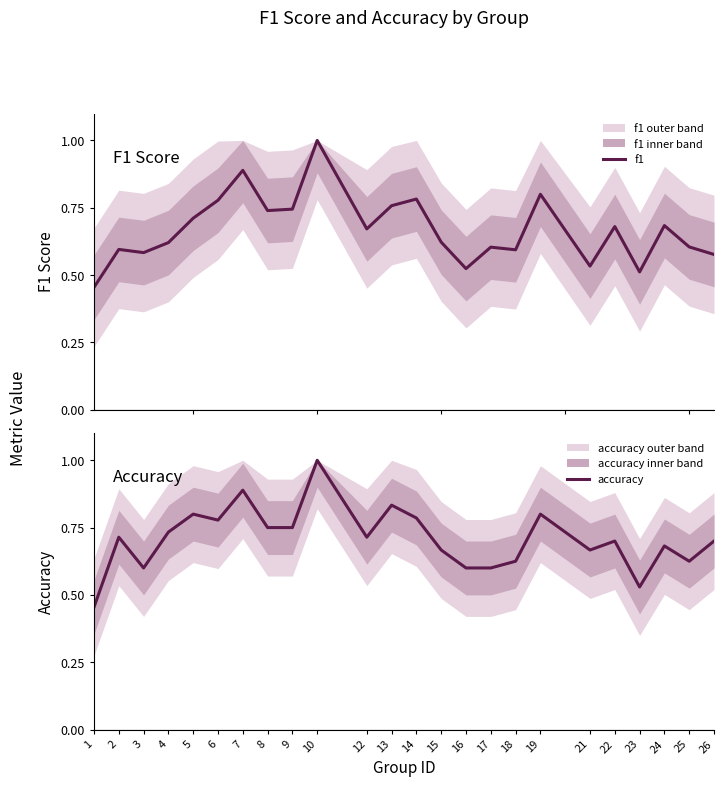

How many data points does each series have?

24